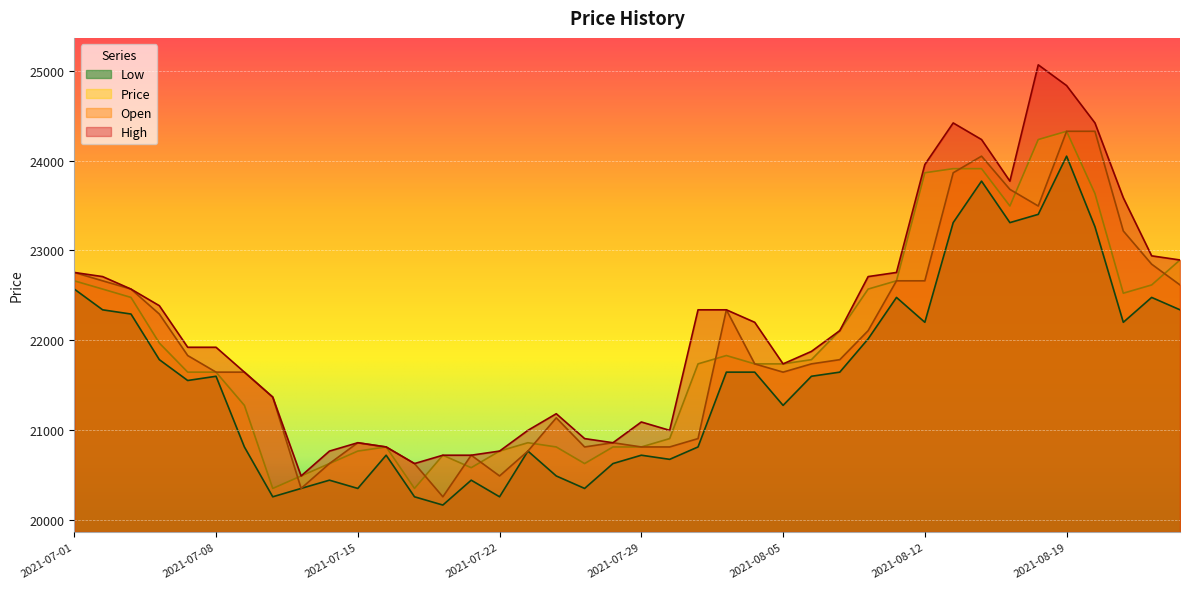

What is the sum of all High values?

887214